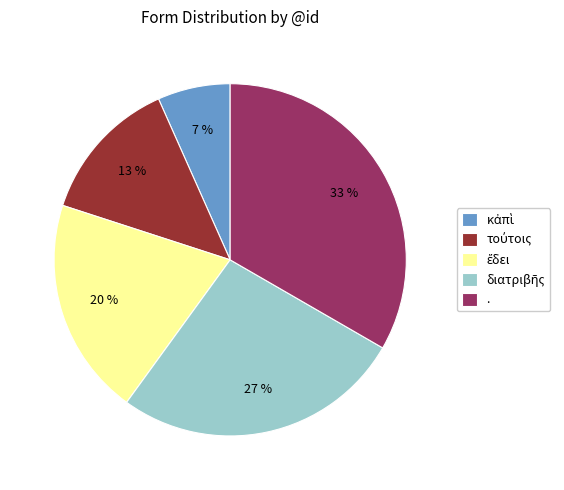

Does . account for over 50% of the chart?

No